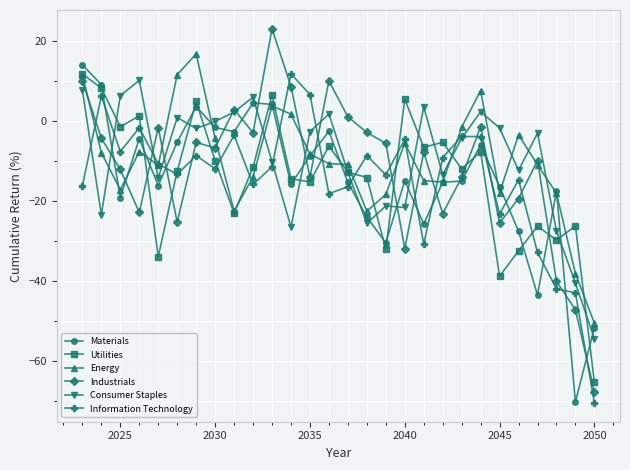

How many lines are shown in the chart?

6